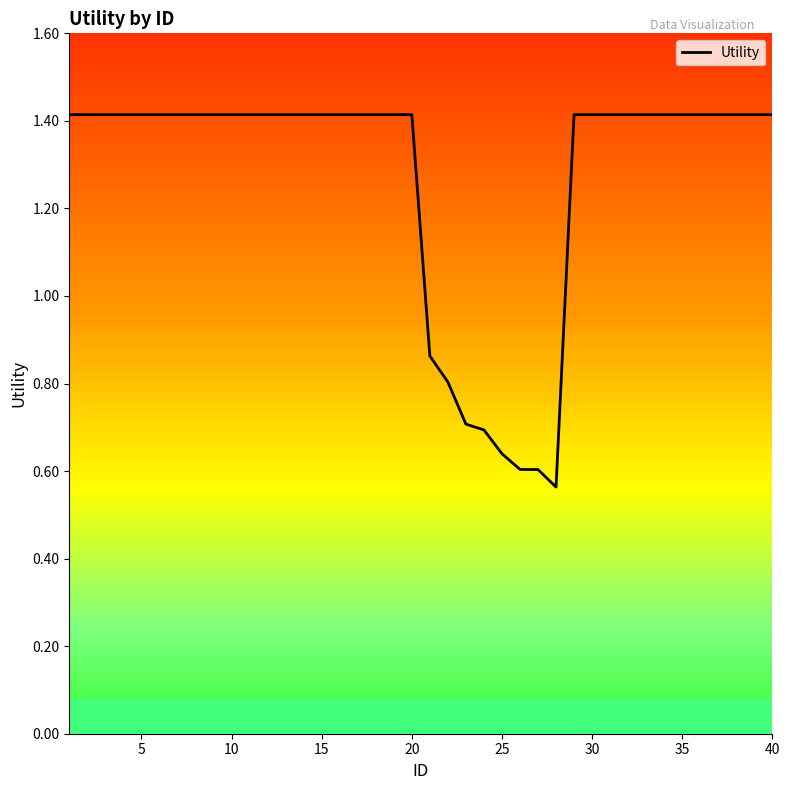

What is the greatest value displayed?

1.4